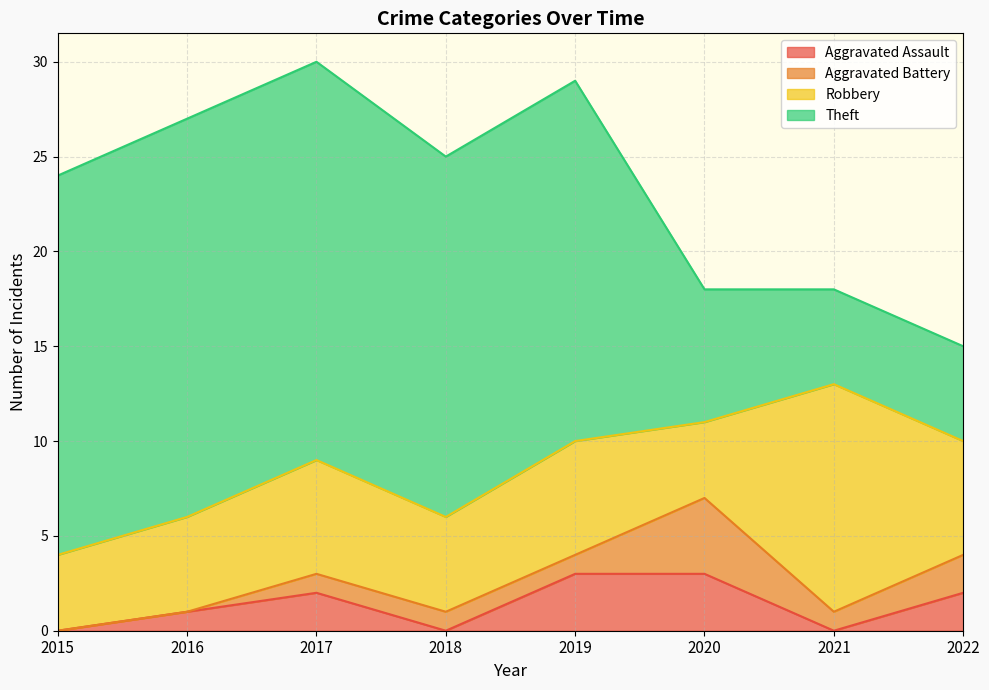

True or false: Aggravated Assault has a value of 3 at 2017.

False